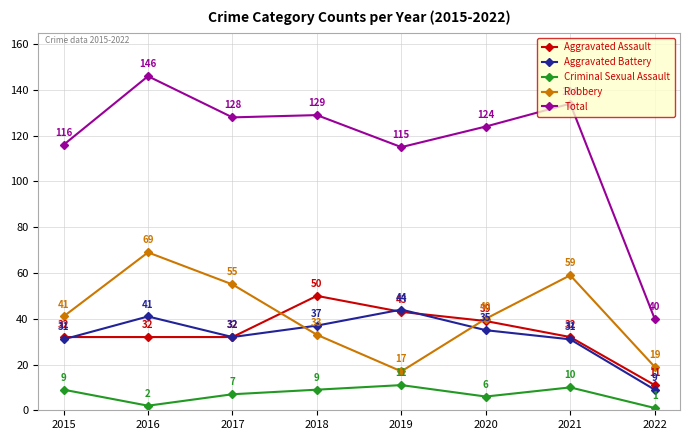

Reading left to right, transcribe all the data shown in this chart.

Aggravated Assault: 32	32	32	50	43	39	32	11
Aggravated Battery: 31	41	32	37	44	35	31	9
Criminal Sexual Assault: 9	2	7	9	11	6	10	1
Robbery: 41	69	55	33	17	40	59	19
Total: 116	146	128	129	115	124	134	40